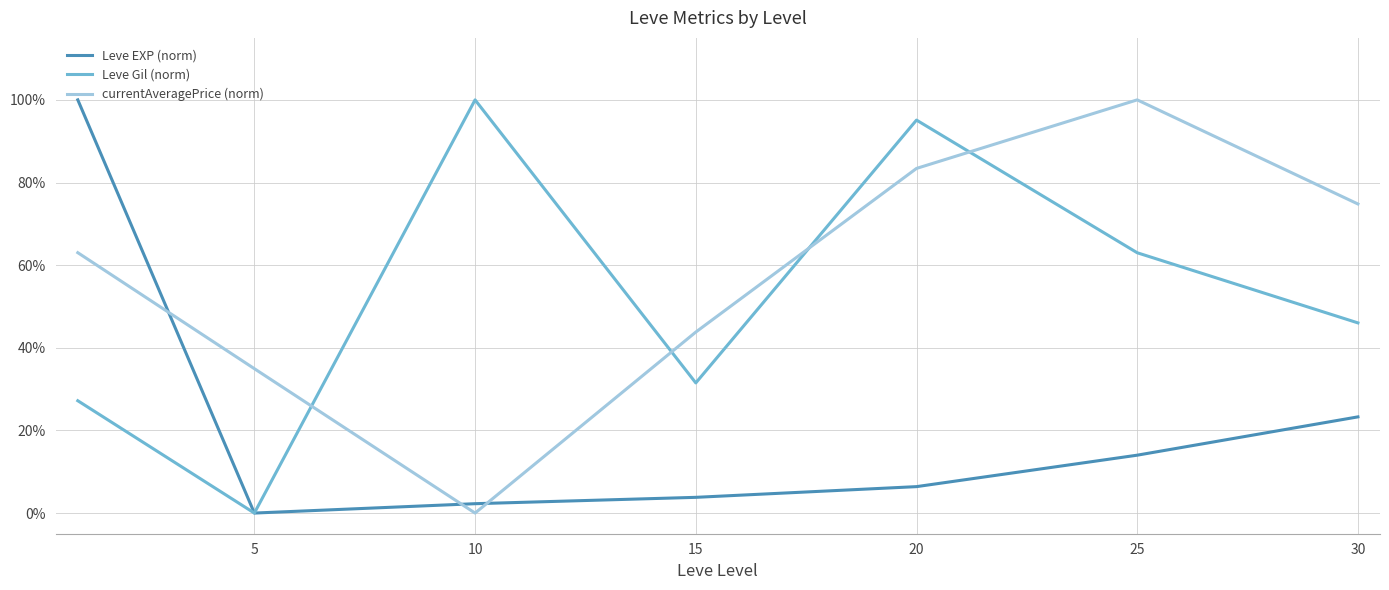

After their last crossing, which series has the higher values: currentAveragePrice (norm) or Leve Gil (norm)?

currentAveragePrice (norm)